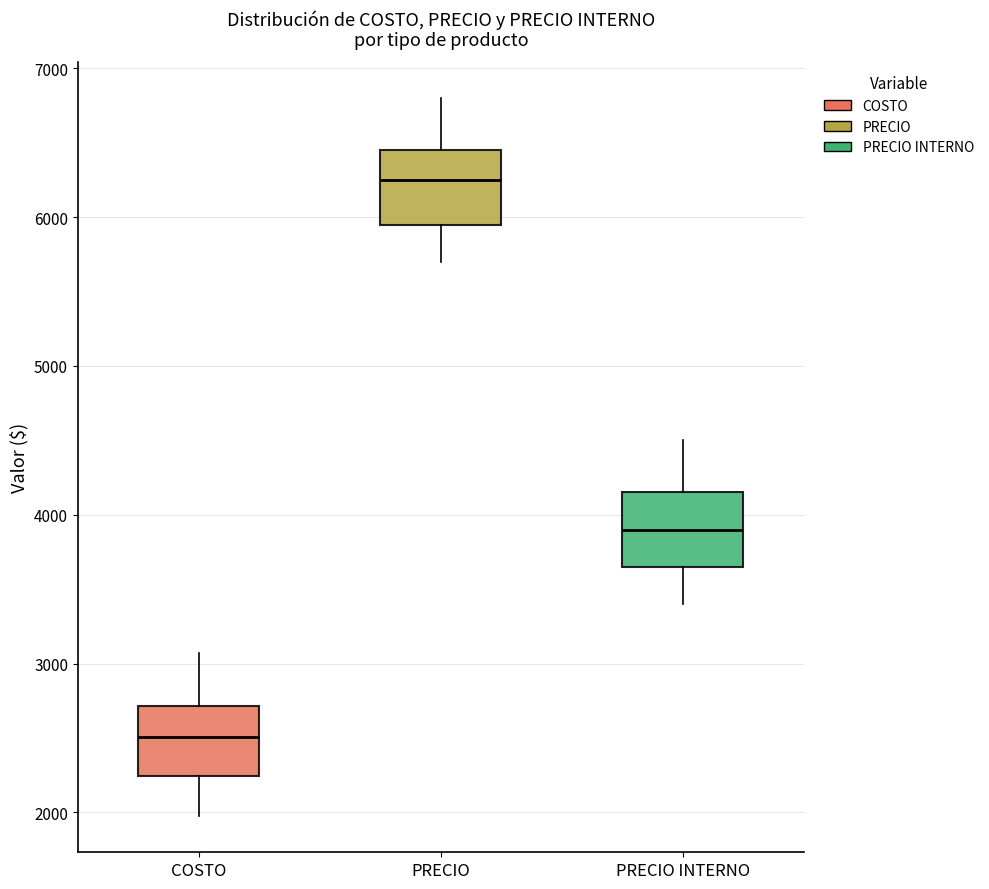

Where does the lower whisker of the box for PRECIO end on the y-axis? The values are not printed on the chart, so give them approximately, as read against the axis.

5700